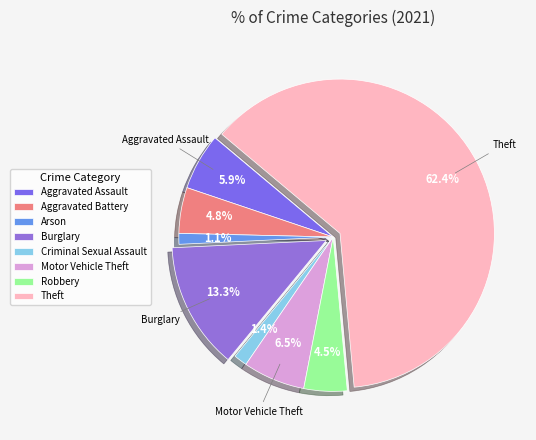

Is Motor Vehicle Theft the majority of the pie?

No